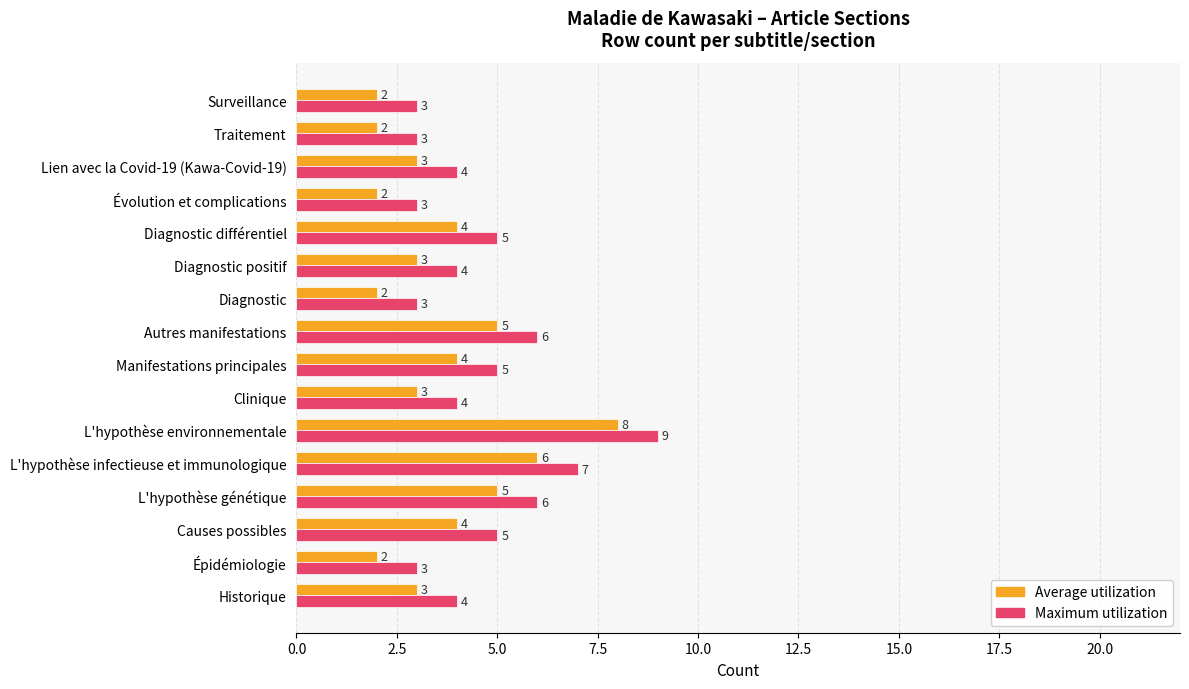

What is the highest value of the Average utilization series?

8